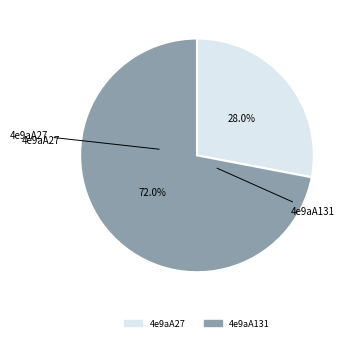

Rank the categories by value from highest to lowest.

4e9aA131, 4e9aA27